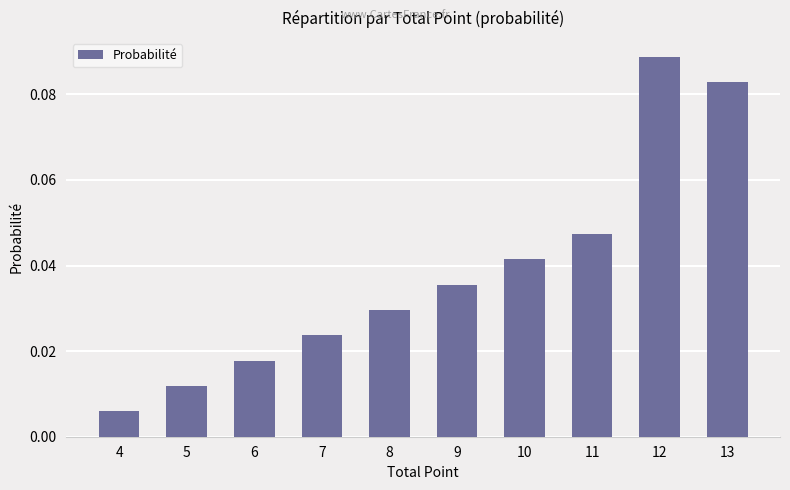

Where is the data nearest to the value 0?

4